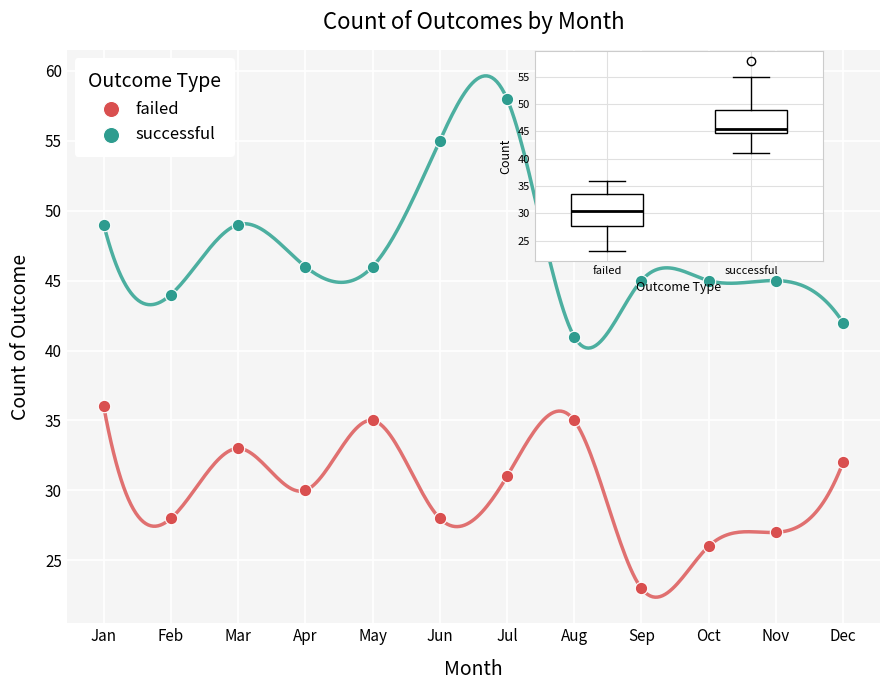

What is the X range (max minus min) for the scatter plot?

11